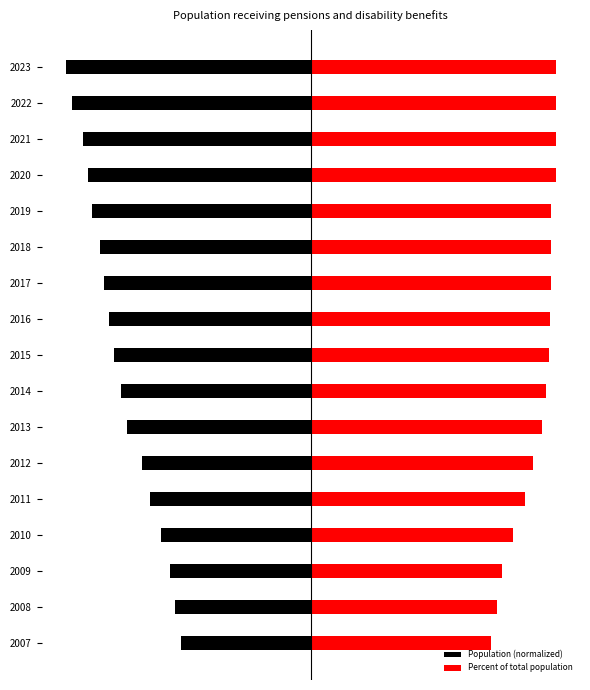

What is the value of the Percent of total population bar at the 13th from the left?

2.9